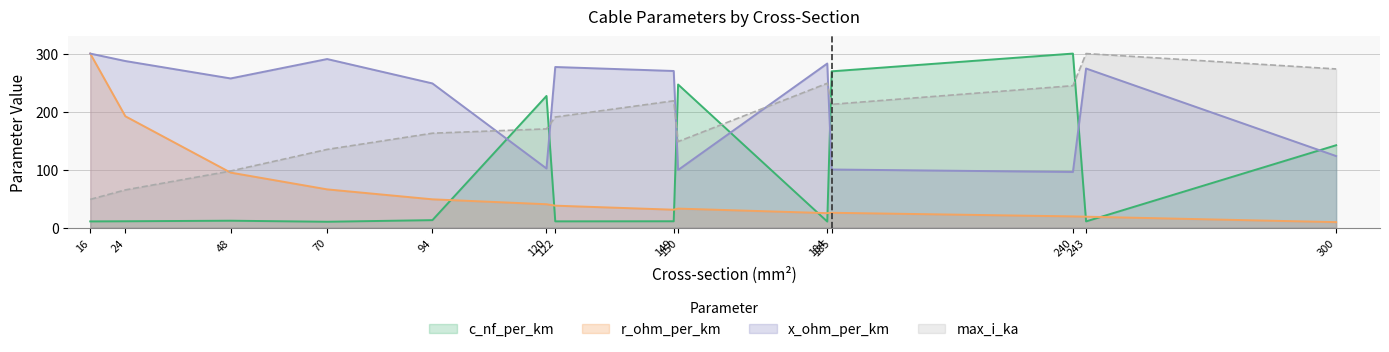

True or false: x_ohm_per_km has a value of 102.0 at 120.

True